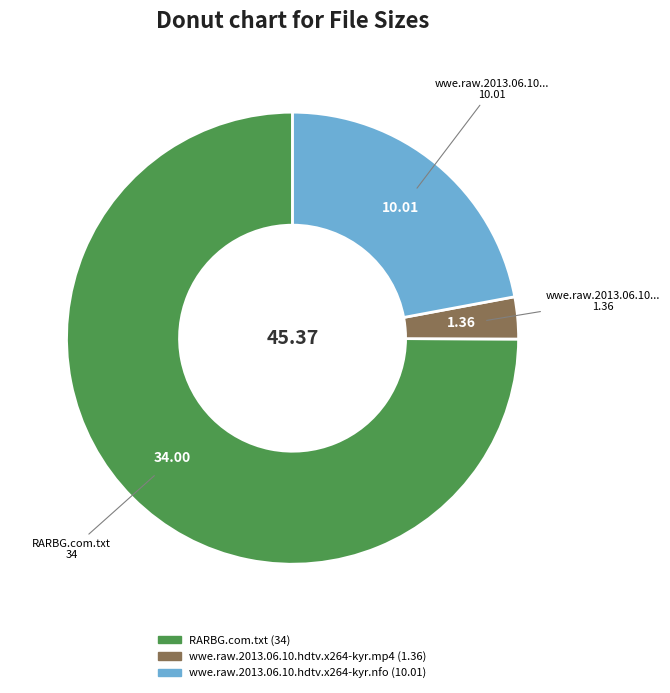

Do wwe.raw.2013.06.10.hdtv.x264-kyr.mp4 and RARBG.com.txt together represent more than half of the pie?

Yes